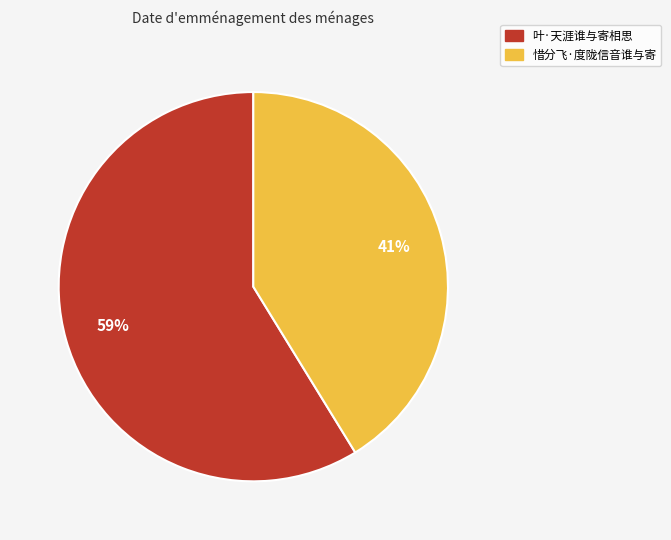

Count the number of slices in the pie.

2